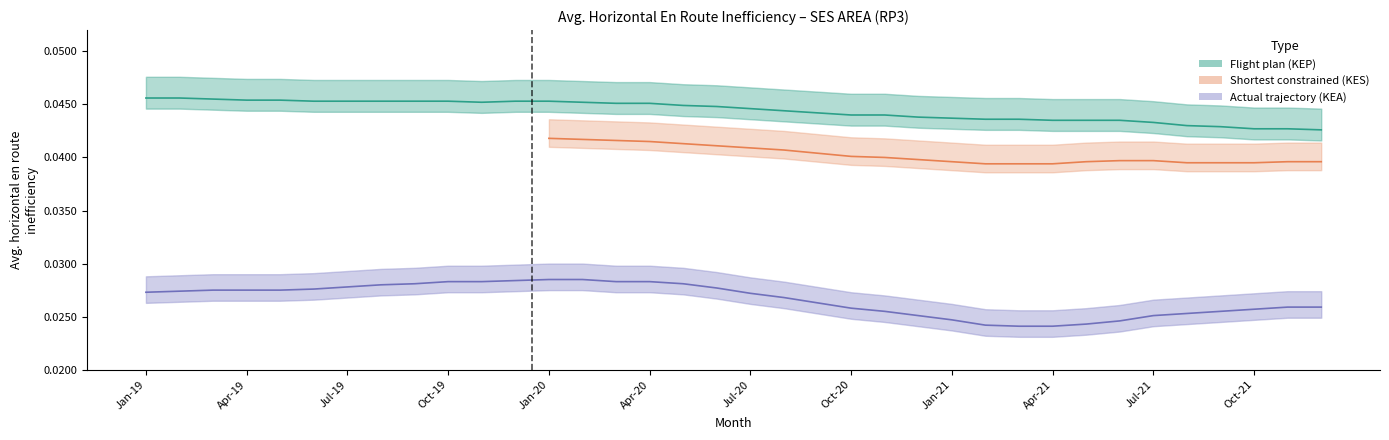

The value of actual at 33 is 0.0. True or false?

True